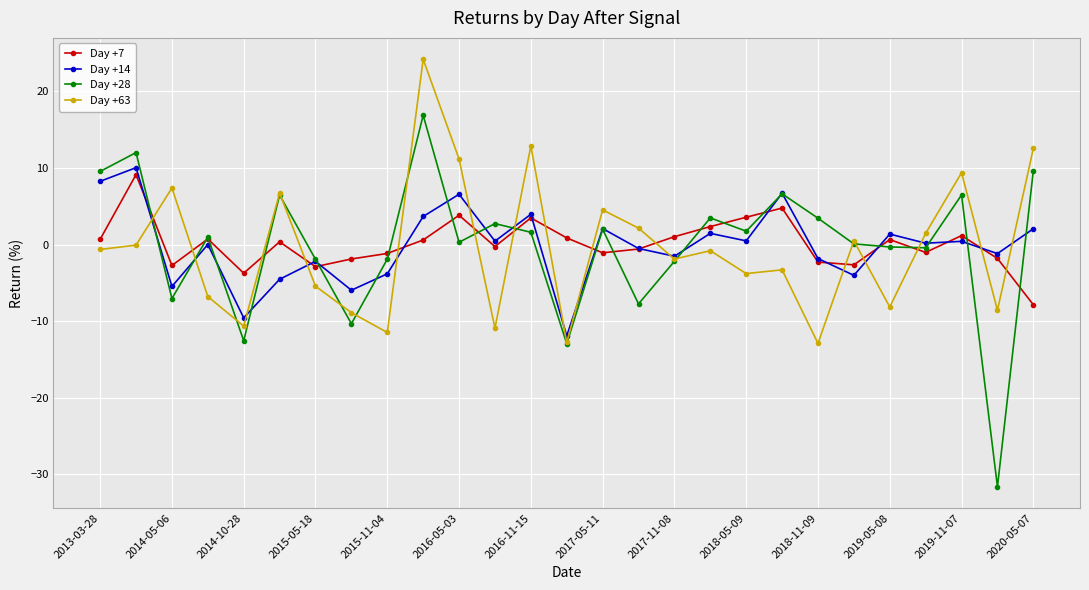

Which series has the largest range (max minus min)?

Day +28